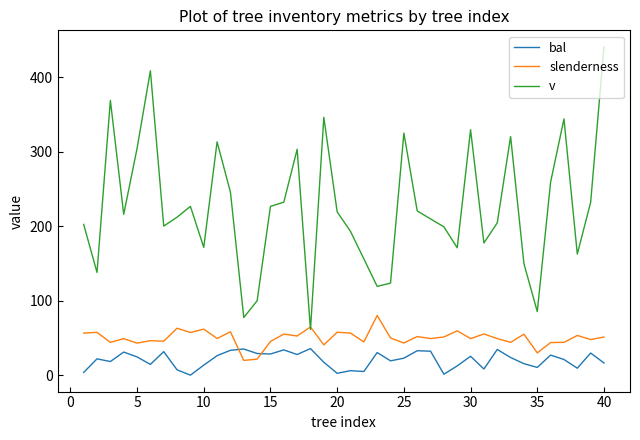

How many values in the v series exceed 215?

20